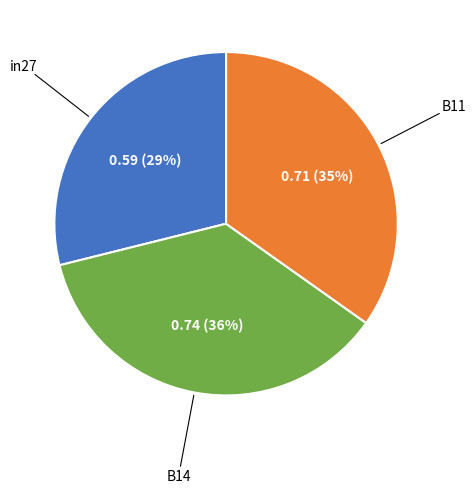

How many segments does this pie chart have?

3